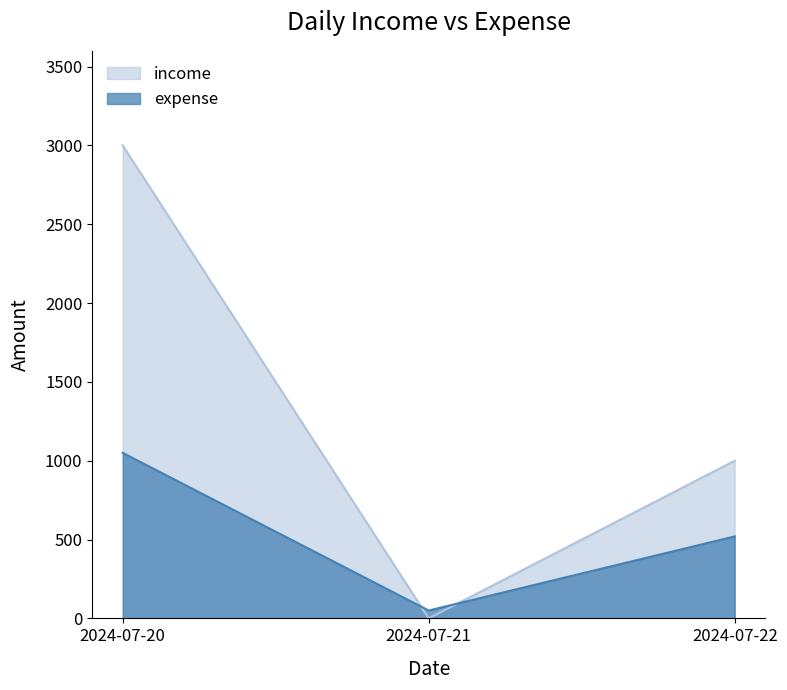

Which category has the highest value across all series?

2024-07-20